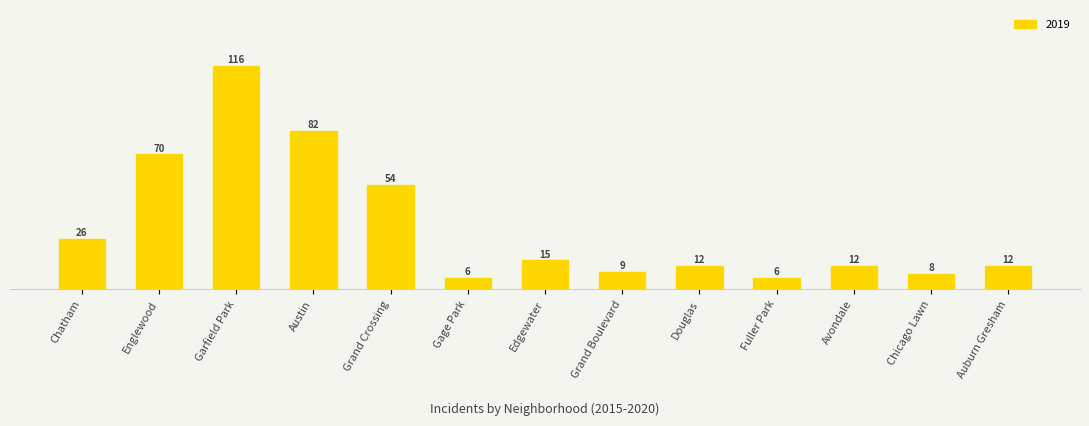

How many distinct data groups are displayed?

1